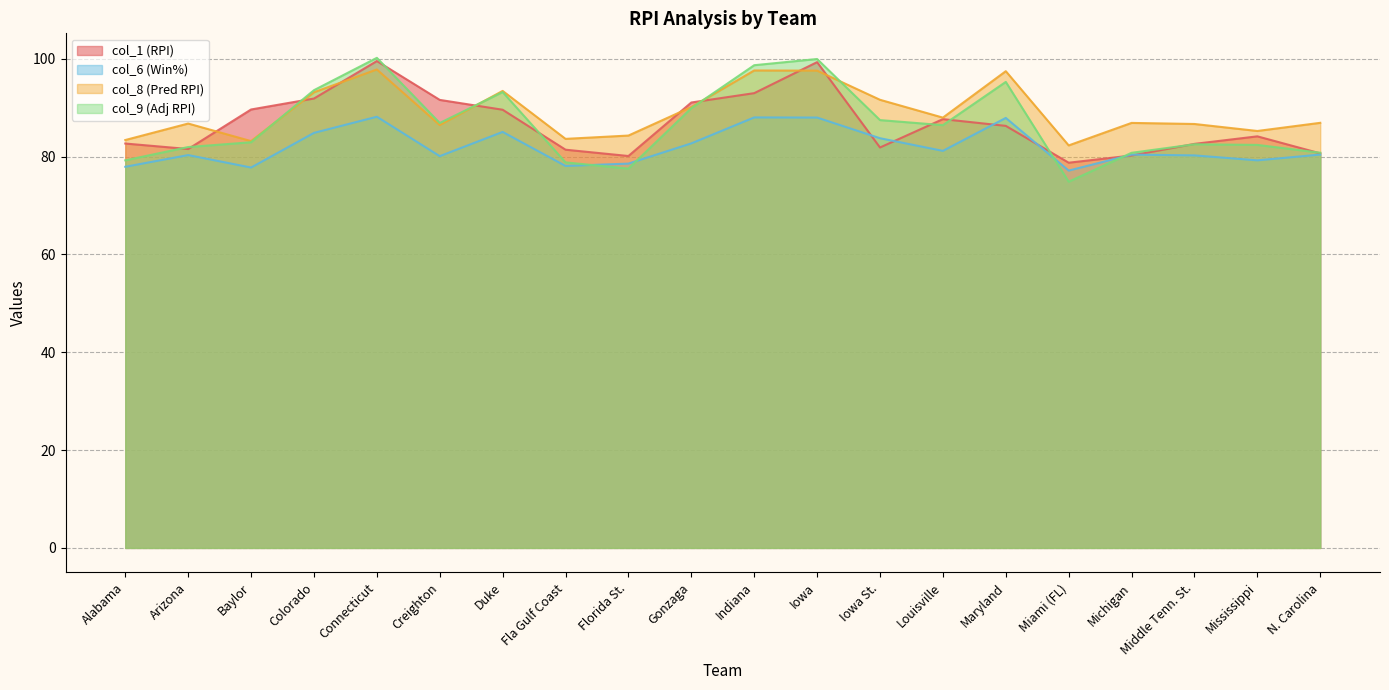

Between which two adjacent categories do col_9 and col_6 first intersect?

Fla Gulf Coast and Florida St.